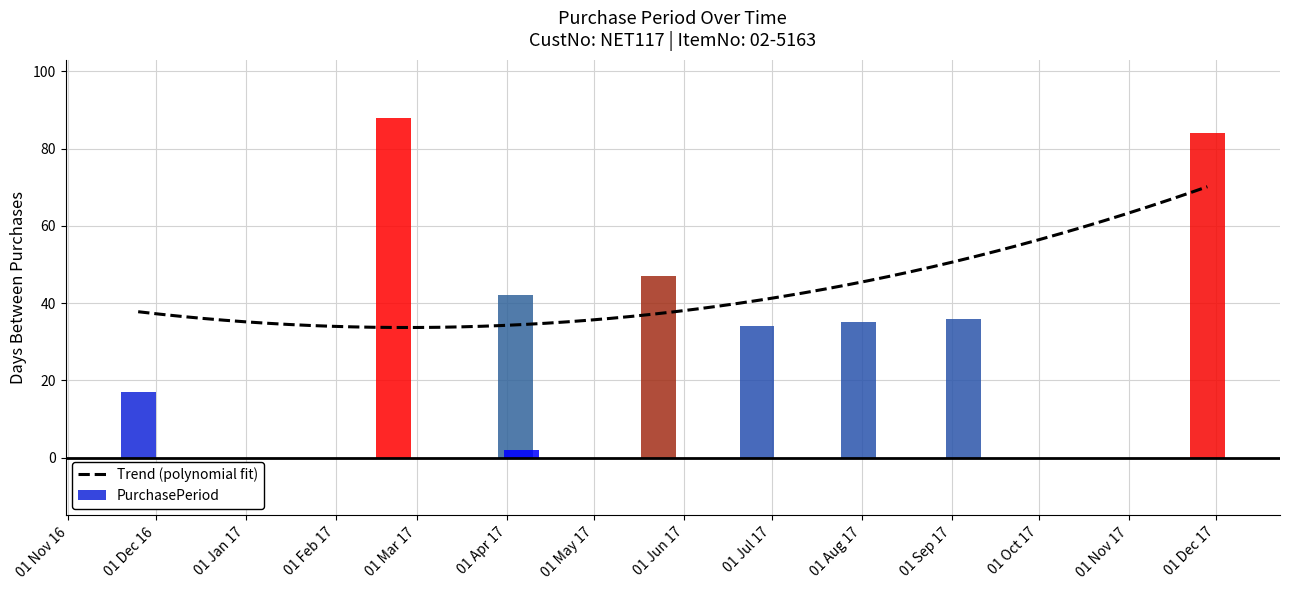

What is the difference between the values at 2017-04-06 and 2017-02-21?

86